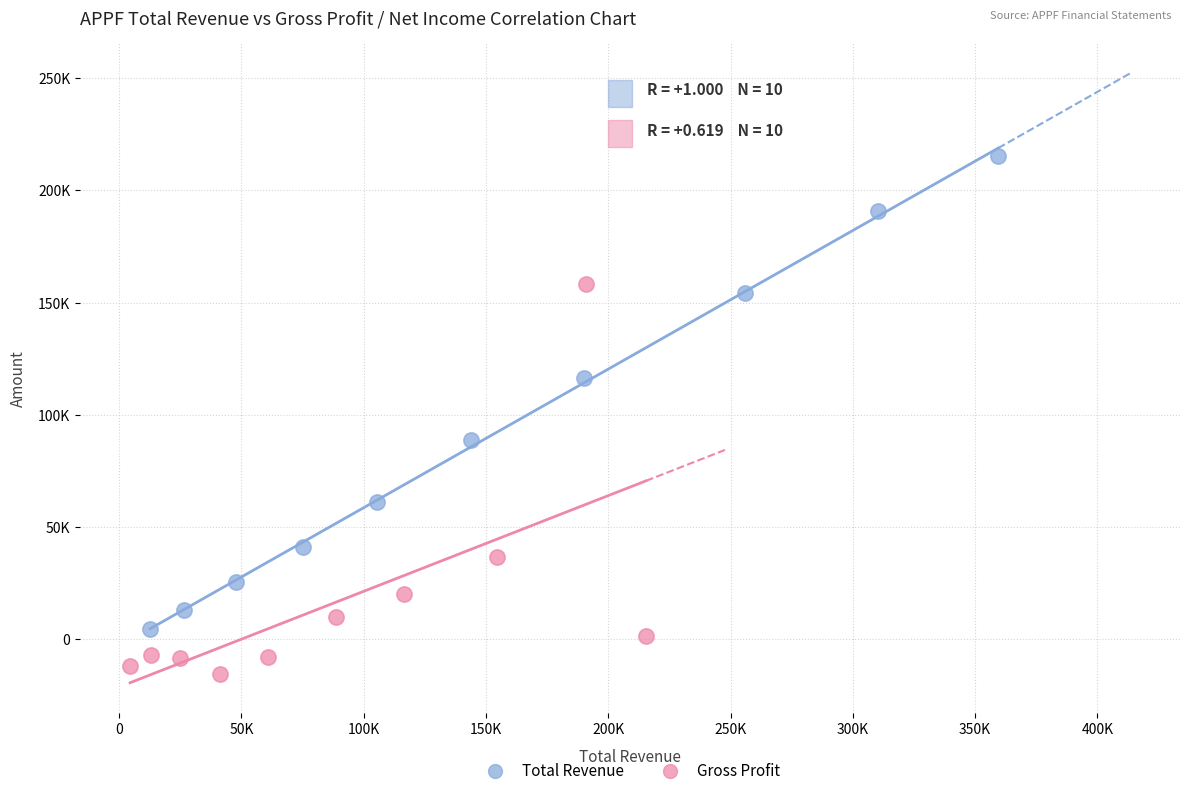

Which series contains the highest Y value?

Total Revenue